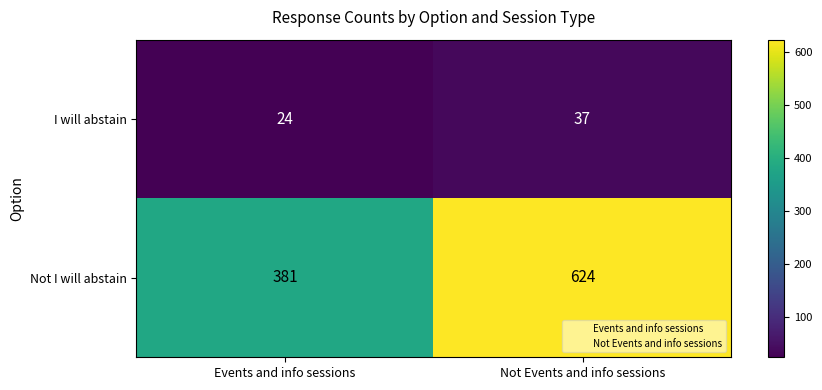

What is the greatest value displayed?

624